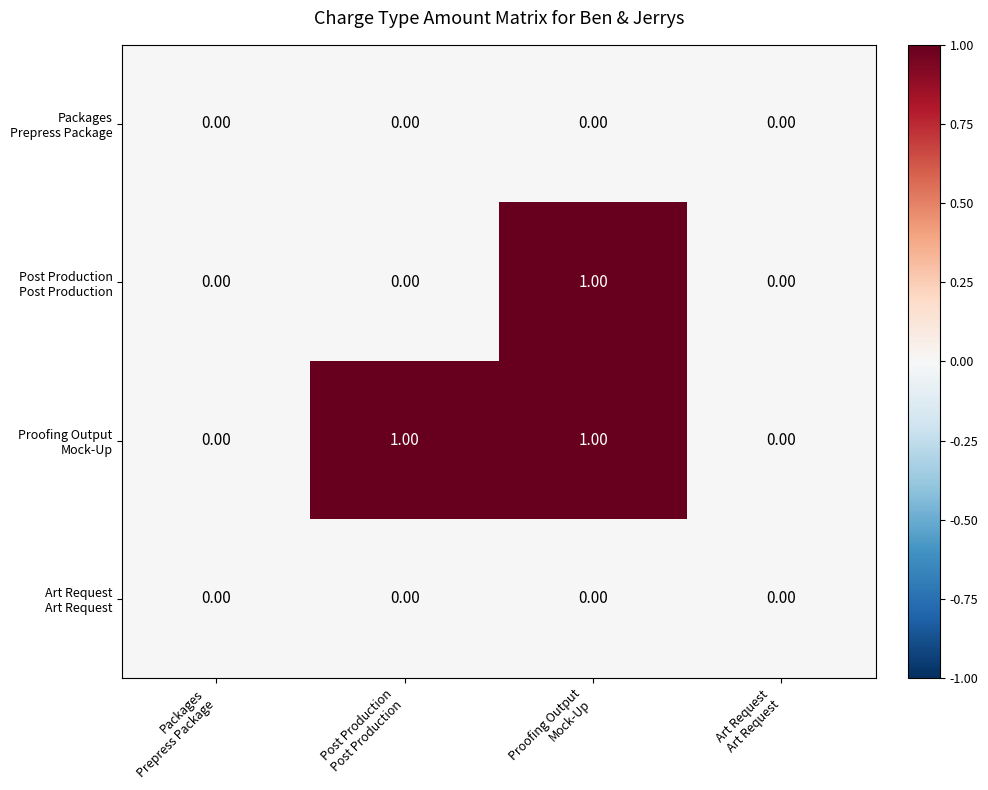

How many series are shown in this chart?

4